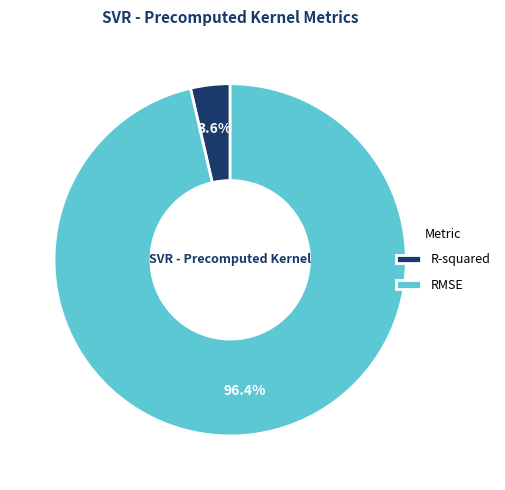

Combined, what portion of the pie is R-squared and RMSE?

100.0%